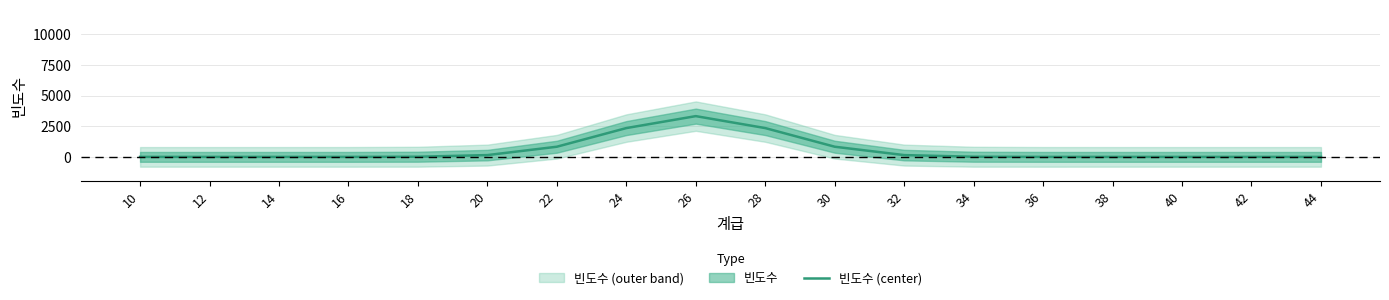

How many lines are shown in the chart?

1